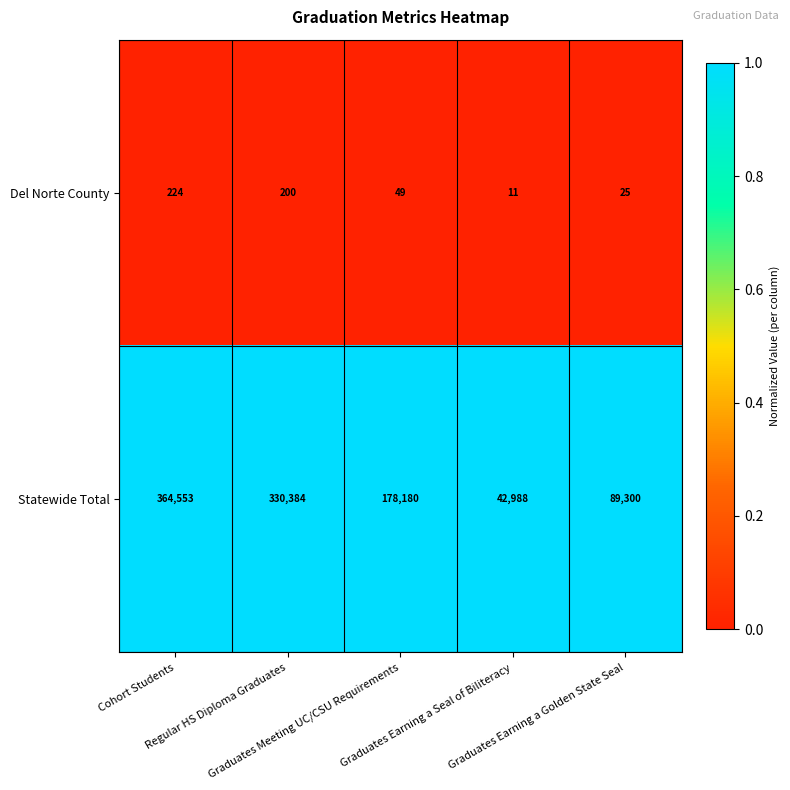

What is the difference between the highest and lowest values at Cohort Students?

364329